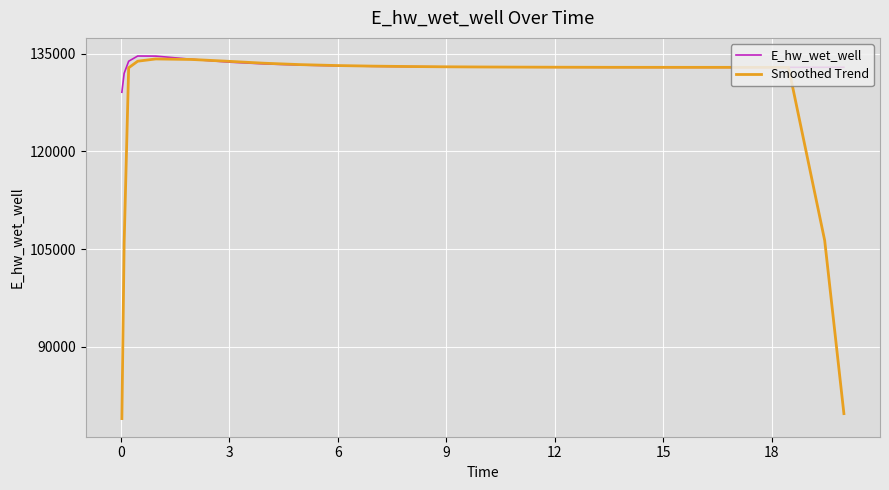

Which series has the largest total across all categories?

E_hw_wet_well